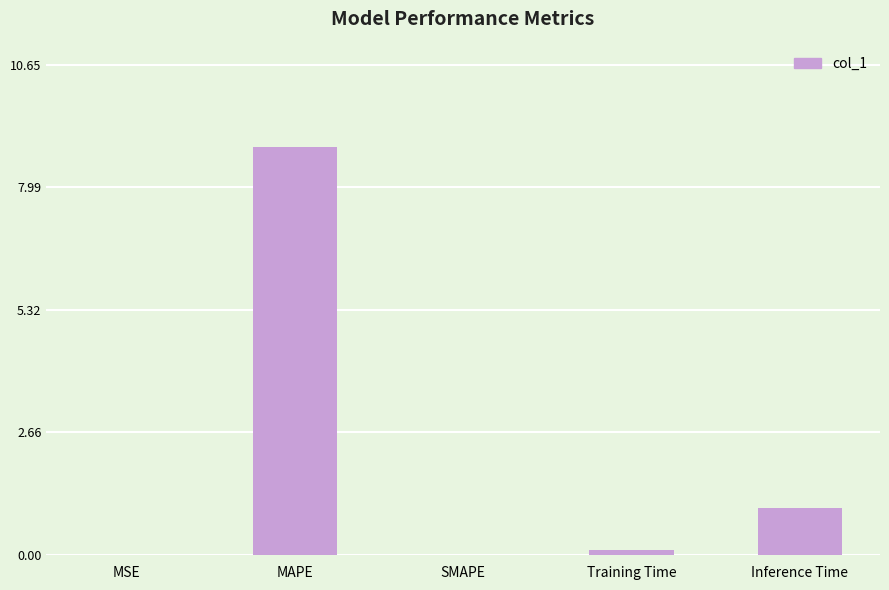

At which category does the chart reach its peak across all series?

MAPE